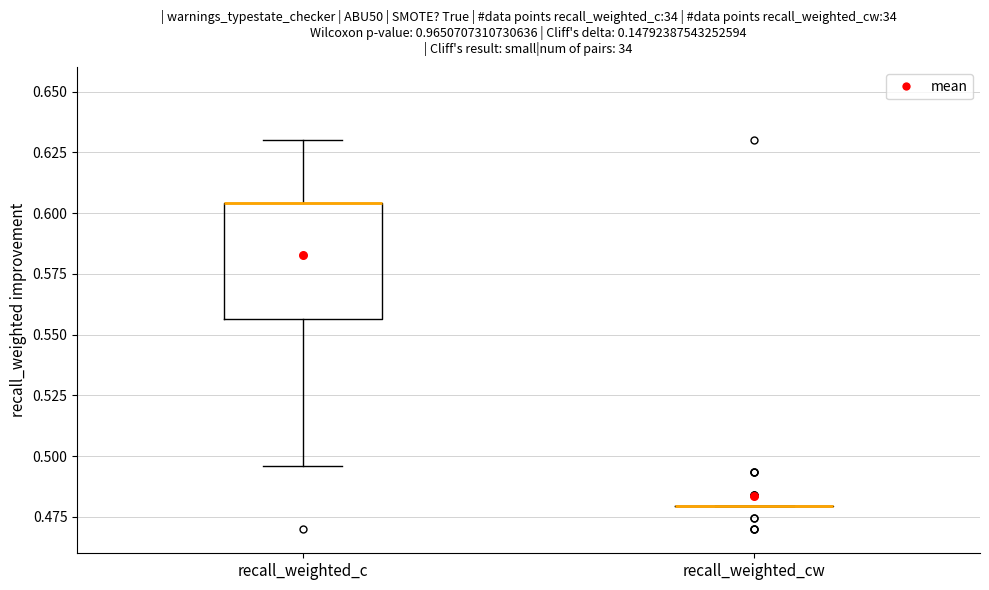

Which box is the tallest, from its lower edge to its upper edge?

recall_weighted_c